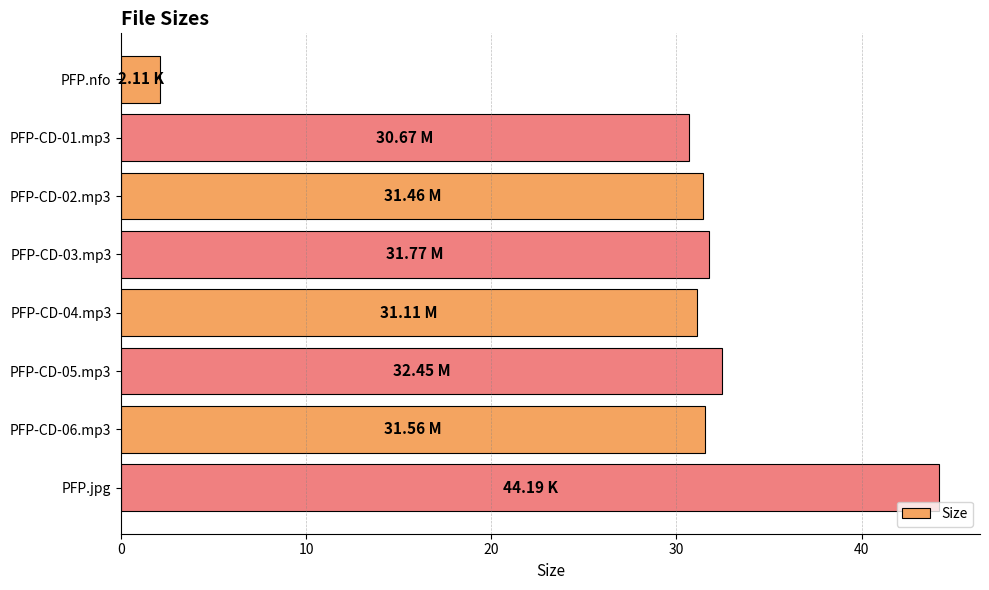

What is the maximum value shown in the chart?

44.2